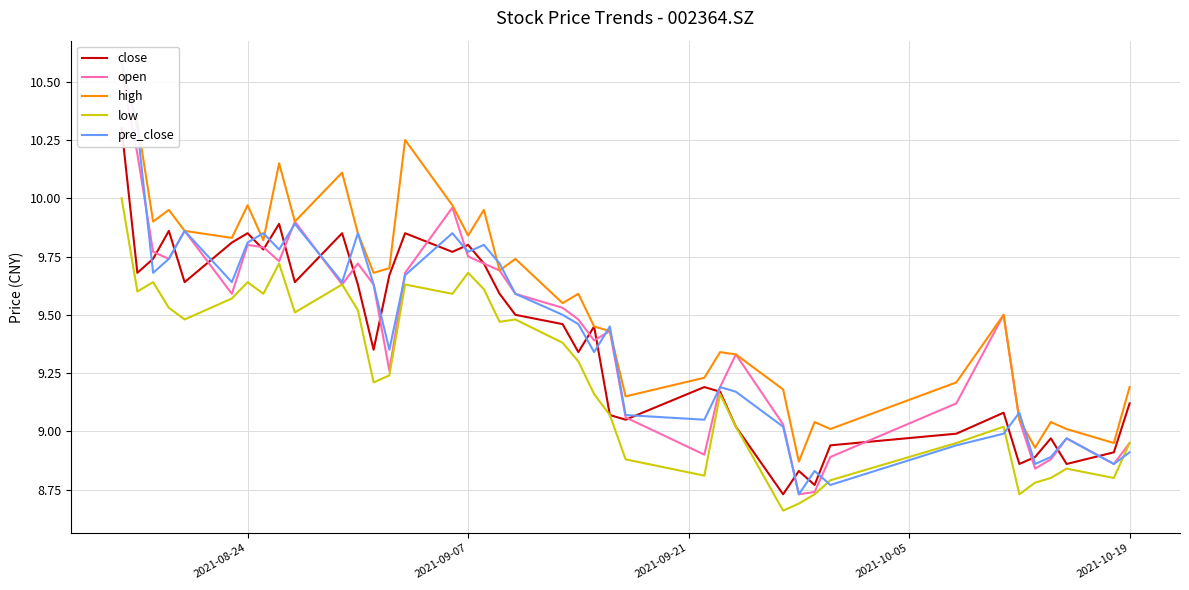

Reading left to right, what are all the values shown in this chart?

close: 10.3	9.7	9.7	9.9	9.6	9.8	9.8	9.8	9.9	9.6	9.8	9.6	9.3	9.7	9.8	9.8	9.8	9.7	9.6	9.5	9.5	9.3	9.4	9.1	9.1	9.2	9.2	9.0	8.7	8.8	8.8	8.9	9.0	9.1	8.9	8.9	9.0	8.9	8.9	9.1
open: 10.5	10.2	9.8	9.7	9.9	9.6	9.8	9.8	9.7	9.9	9.6	9.7	9.6	9.3	9.7	10.0	9.8	9.7	9.7	9.6	9.5	9.5	9.4	9.4	9.1	8.9	9.2	9.3	9.0	8.7	8.7	8.9	9.1	9.5	9.1	8.8	8.9	9.0	8.9	8.9
high: 10.5	10.3	9.9	9.9	9.9	9.8	10.0	9.8	10.2	9.9	10.1	9.8	9.7	9.7	10.2	10.0	9.8	9.9	9.7	9.7	9.6	9.6	9.4	9.4	9.2	9.2	9.3	9.3	9.2	8.9	9.0	9.0	9.2	9.5	9.1	8.9	9.0	9.0	8.9	9.2
low: 10.0	9.6	9.6	9.5	9.5	9.6	9.6	9.6	9.7	9.5	9.6	9.5	9.2	9.2	9.6	9.6	9.7	9.6	9.5	9.5	9.4	9.3	9.2	9.1	8.9	8.8	9.2	9.0	8.7	8.7	8.7	8.8	8.9	9.0	8.7	8.8	8.8	8.8	8.8	8.9
pre_close: 10.6	10.3	9.7	9.7	9.9	9.6	9.8	9.8	9.8	9.9	9.6	9.8	9.6	9.3	9.7	9.8	9.8	9.8	9.7	9.6	9.5	9.5	9.3	9.4	9.1	9.1	9.2	9.2	9.0	8.7	8.8	8.8	8.9	9.0	9.1	8.9	8.9	9.0	8.9	8.9